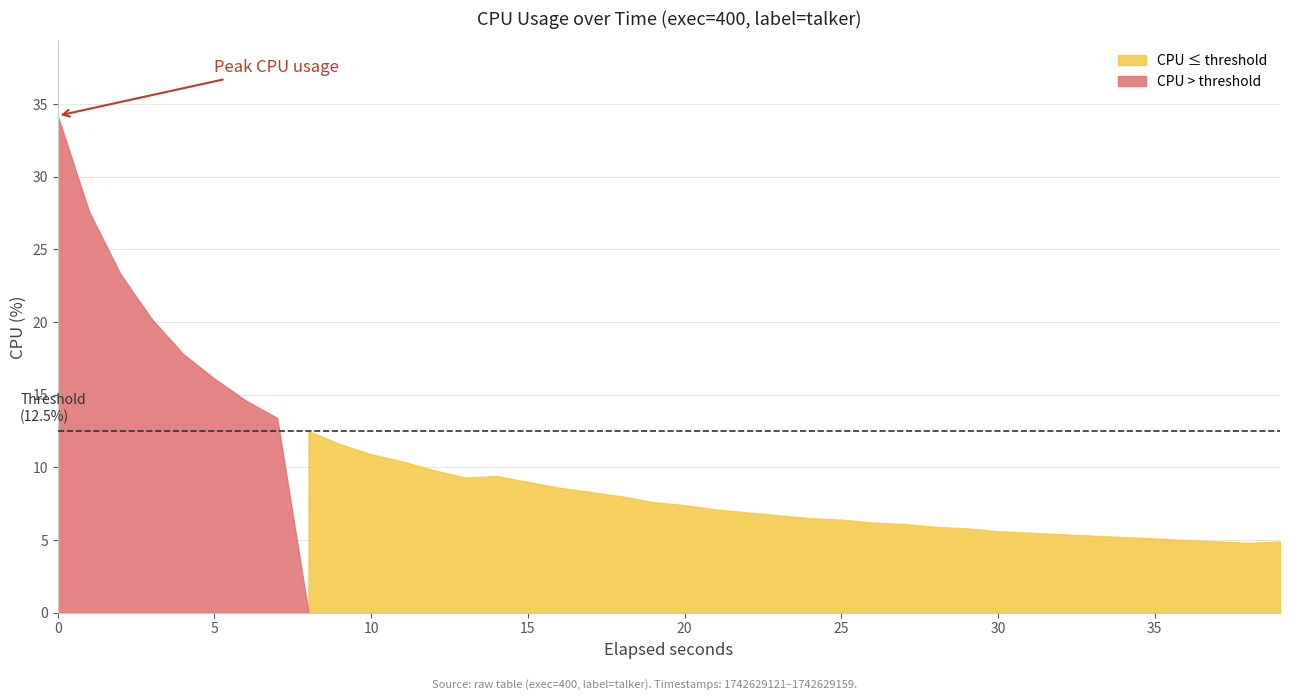

List the labels in order of value, largest first.

0, 1, 2, 3, 4, 5, 6, 7, 8, 9, 10, 11, 12, 14, 13, 15, 16, 17, 18, 19, 20, 21, 22, 23, 24, 25, 26, 27, 28, 29, 30, 31, 32, 33, 34, 35, 36, 37, 39, 38